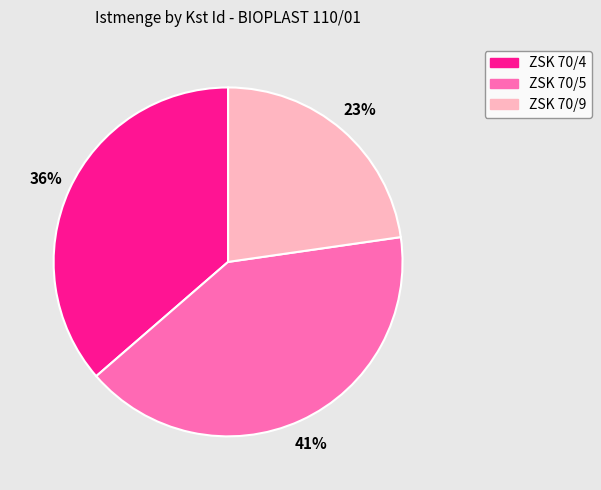

How many segments does this pie chart have?

3